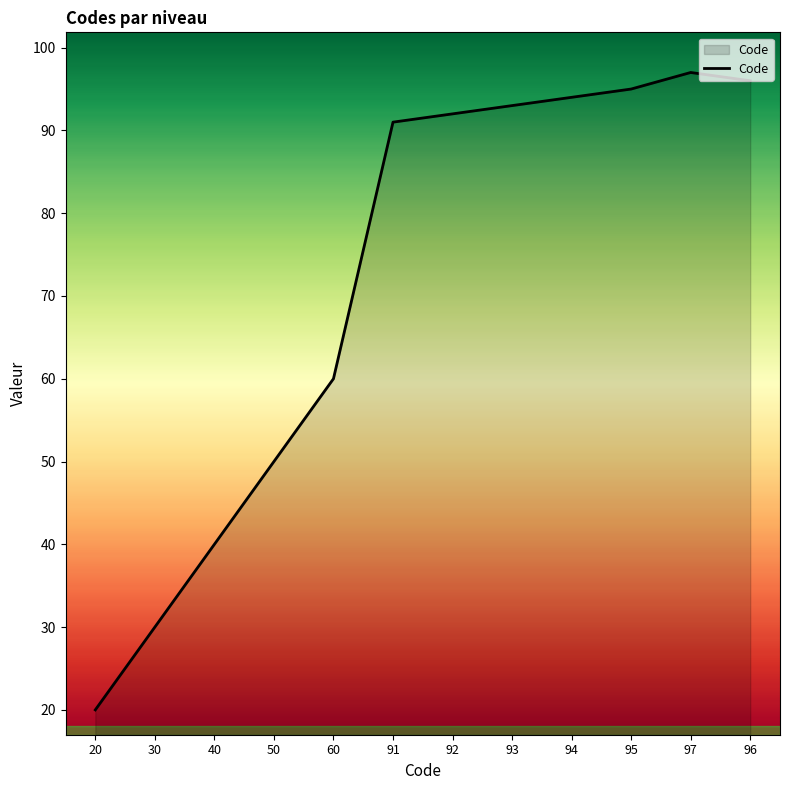

How many lines are shown in the chart?

1